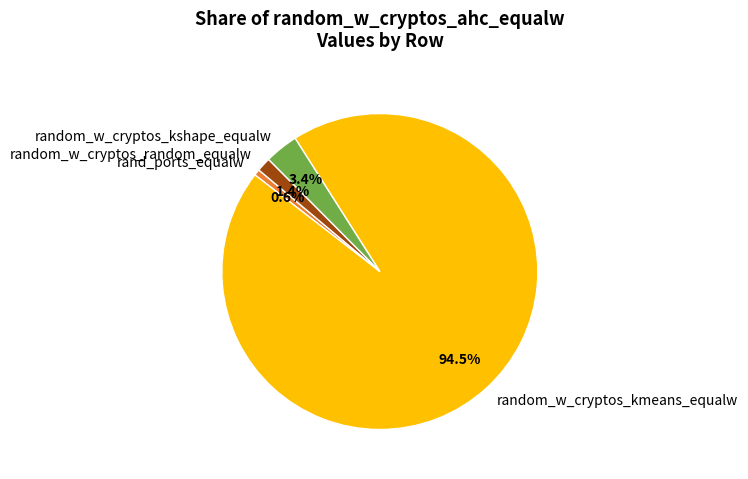

How many segments does this pie chart have?

4